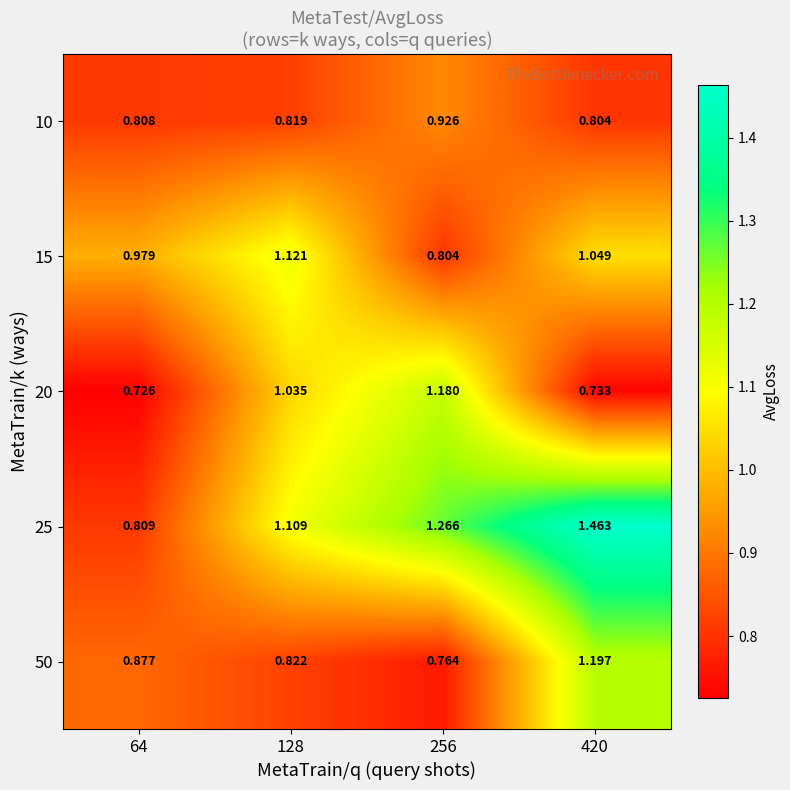

Is the value of 20 at 64 greater than the value of 25 at 256?

No